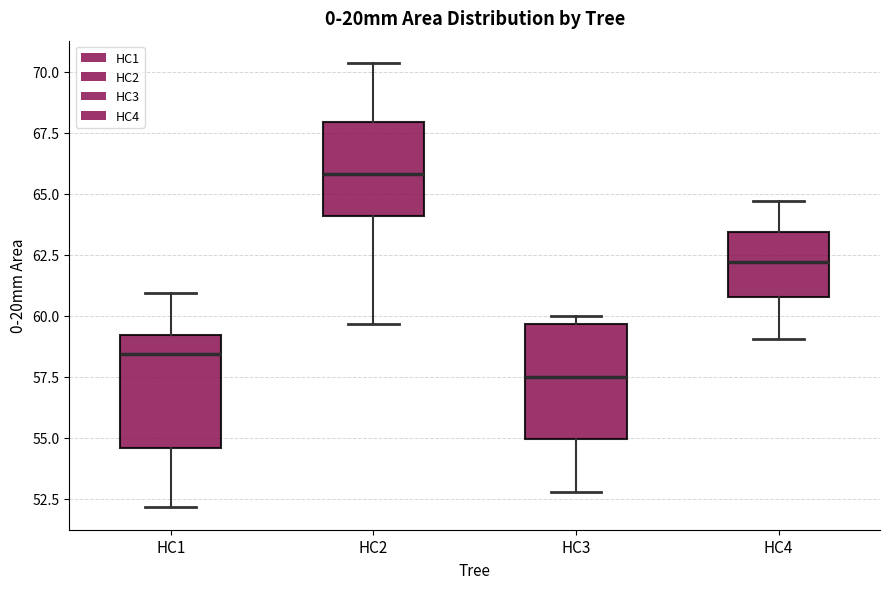

Which box has the lowest median line?

HC3